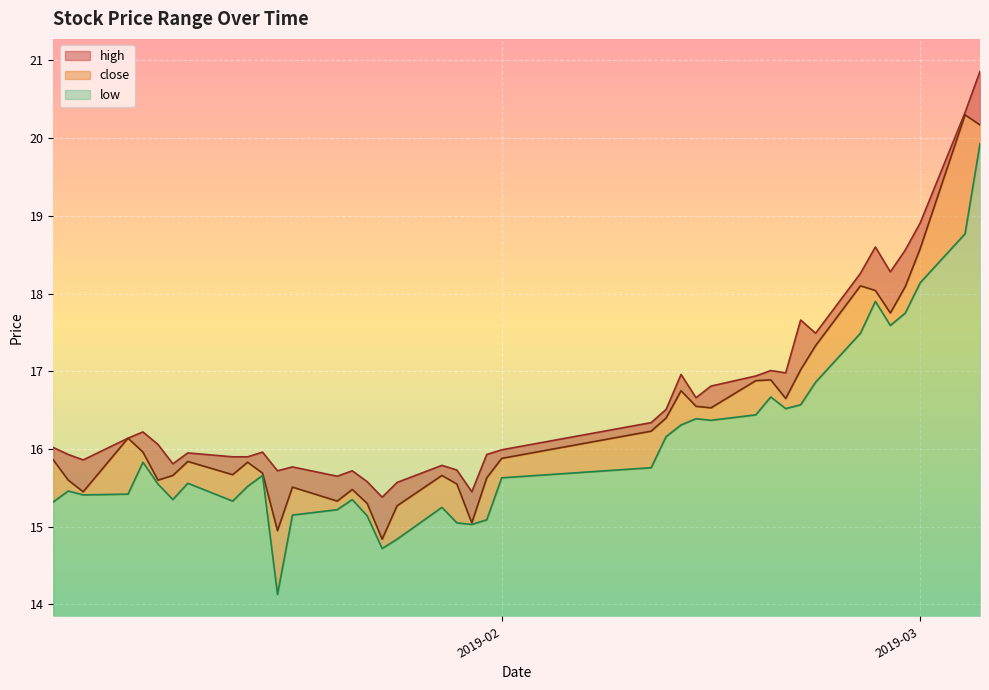

What position from the left is 2019-02-12?

25